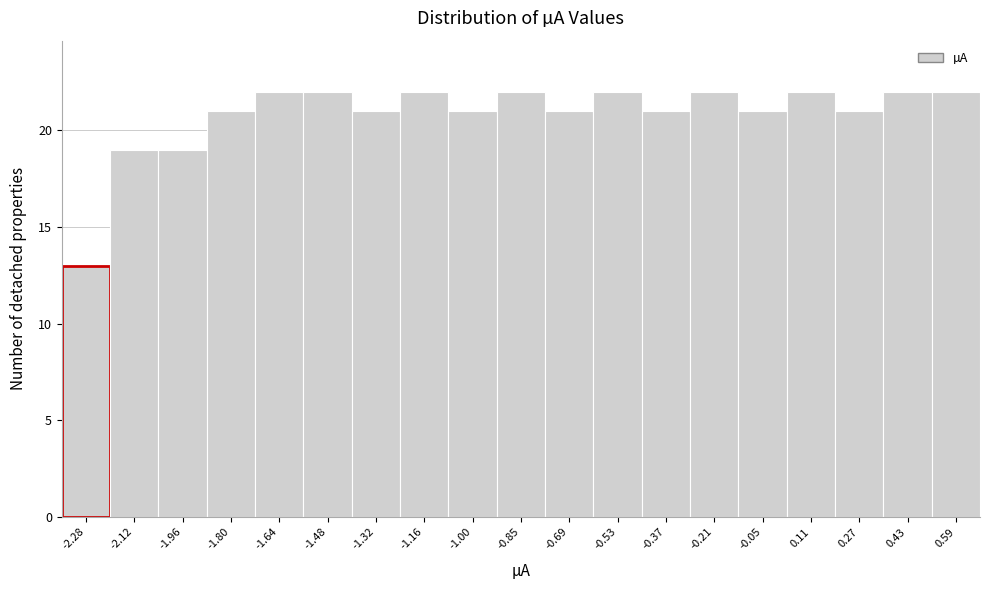

How tall is the bar that spans -0.92 to -0.76 on the x-axis? Neither the bar edges nor the heights are printed on the chart, so give them approximately, as read against the axes.

22